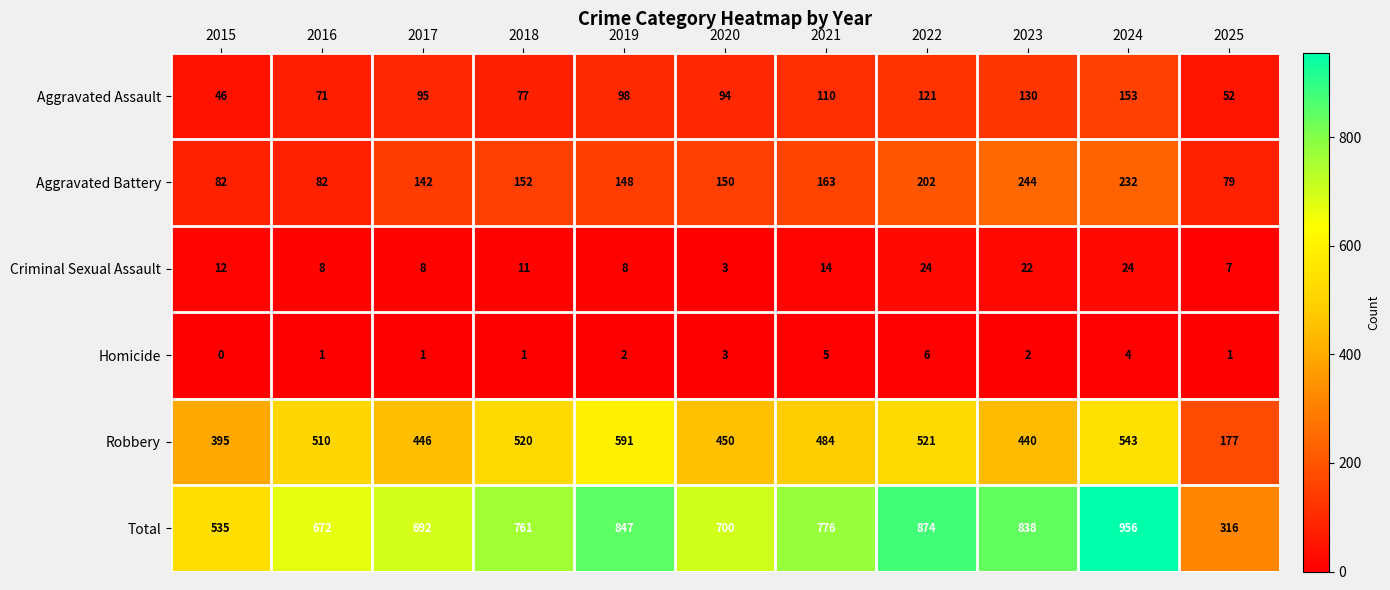

Is the value of Homicide at 2020 greater than the value of Aggravated Battery at 2024?

No